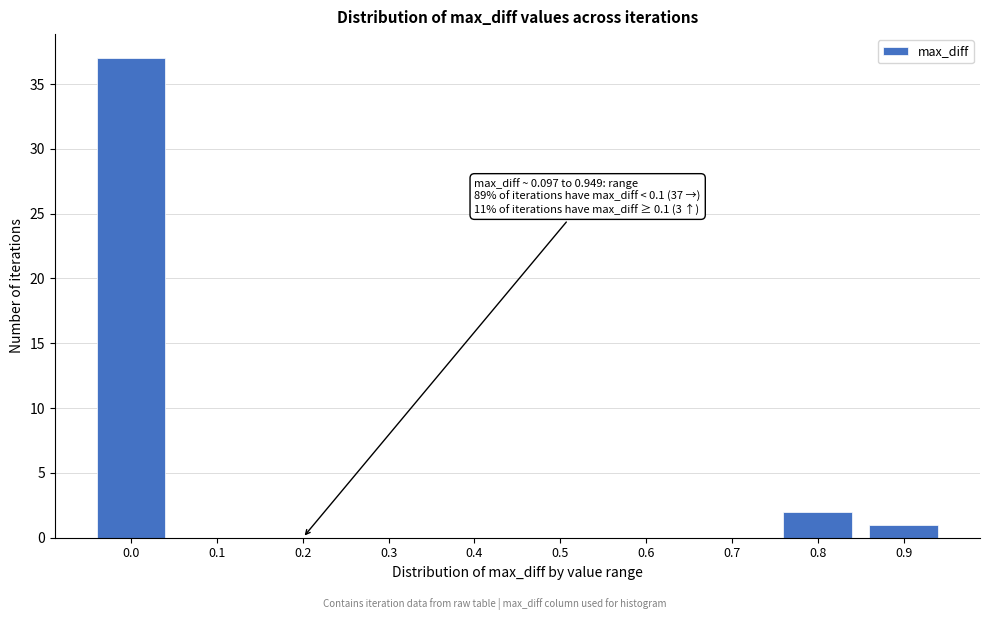

Reading right to left, transcribe all the data shown in this chart.

0.9=1	0.8=2	0.7=0	0.6=0	0.5=0	0.4=0	0.3=0	0.2=0	0.1=0	0.0=37